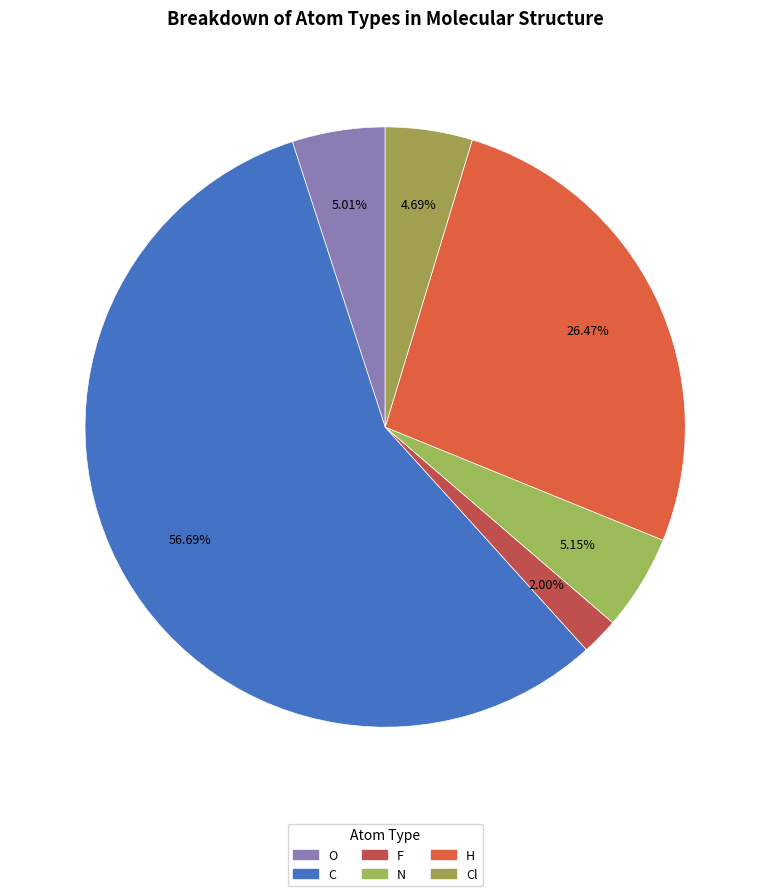

Rank the categories by value from lowest to highest.

F, Cl, O, N, H, C